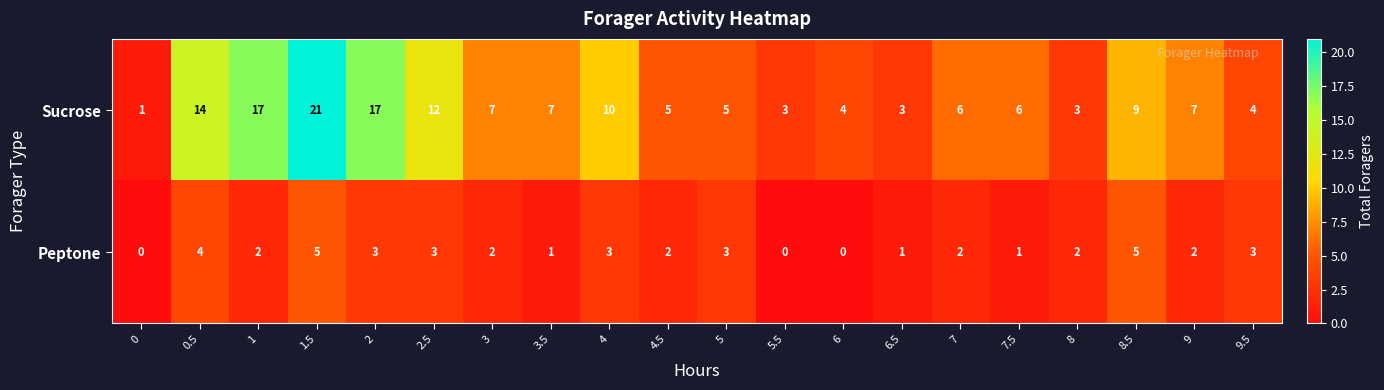

List the series in order of their peak value, highest first.

Sucrose, Peptone